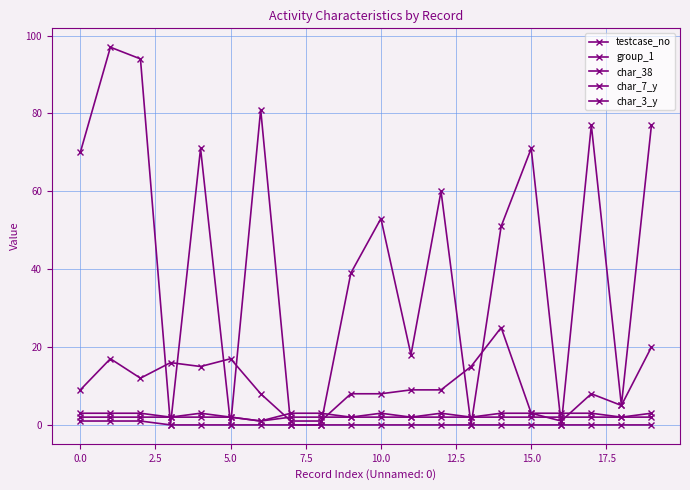

Does the chart have visible grid lines?

Yes